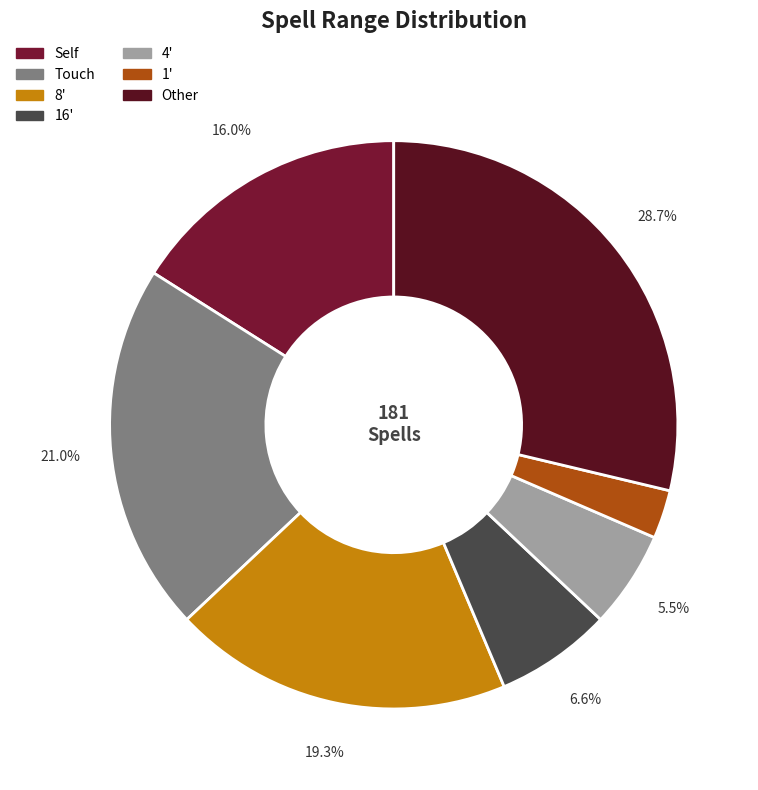

Is there a majority slice in this chart?

No